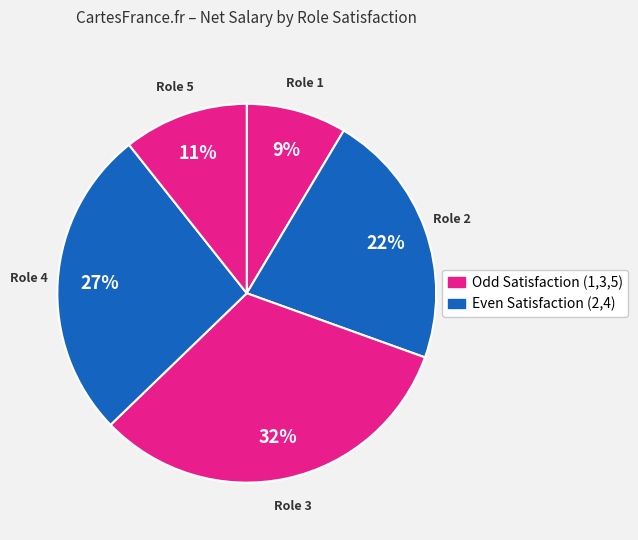

How many segments does this pie chart have?

5